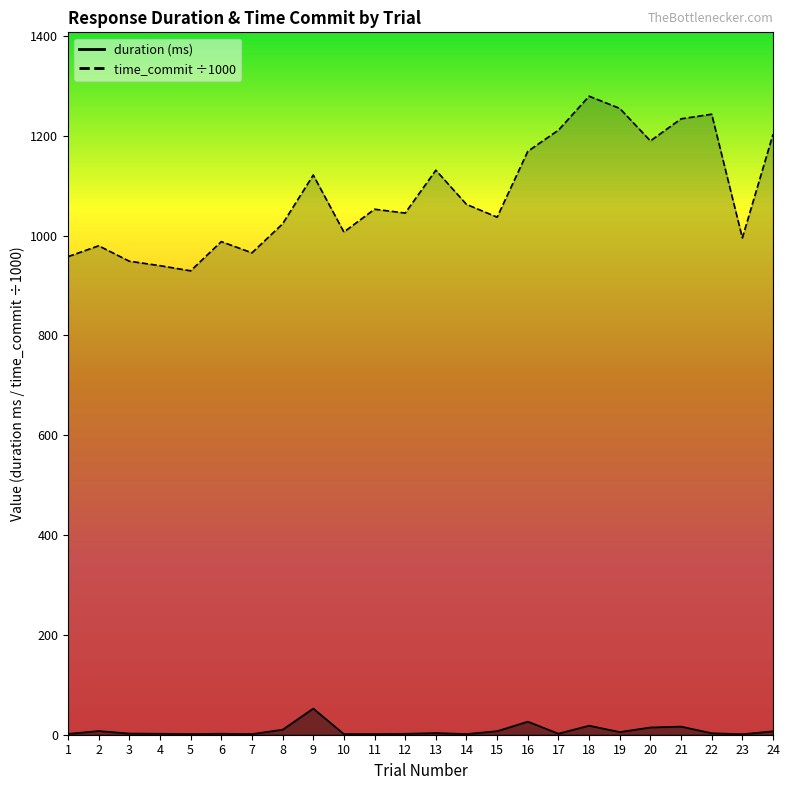

True or false: duration has more than 0 interior local peaks.

True